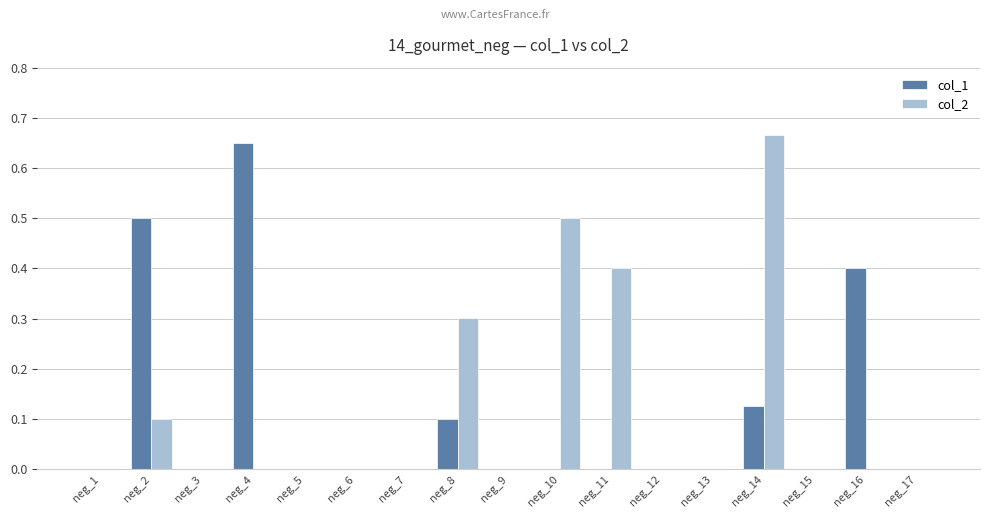

What is the sum of all col_2 values?

2.0